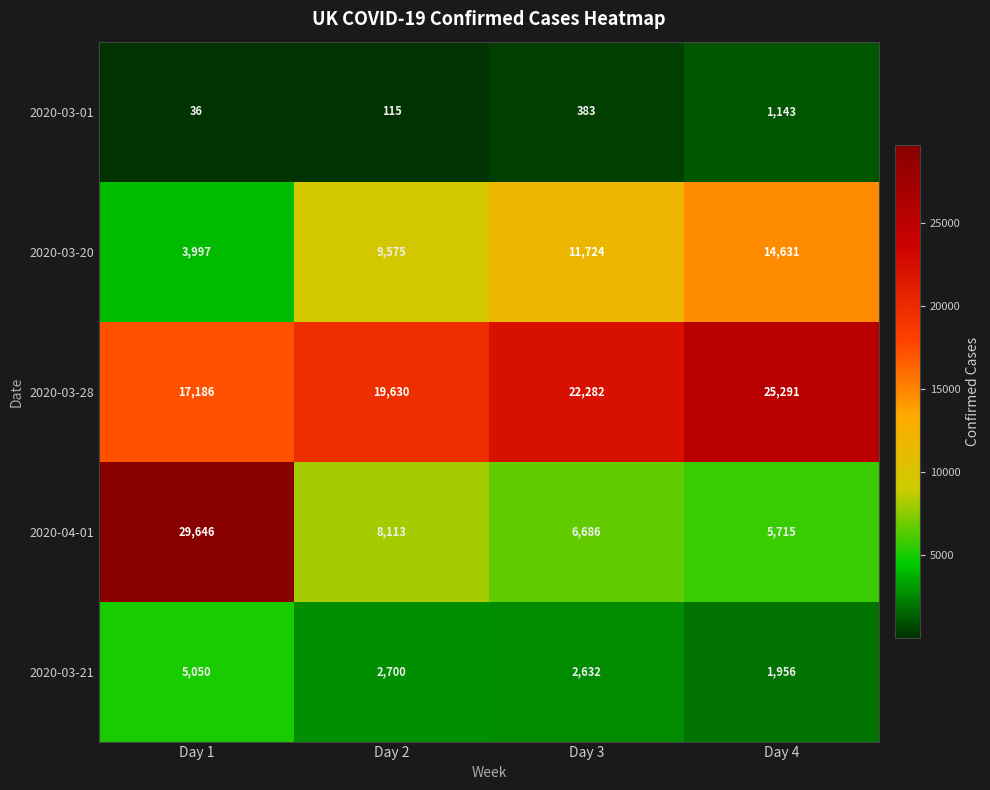

What is the minimum value shown in the chart?

36